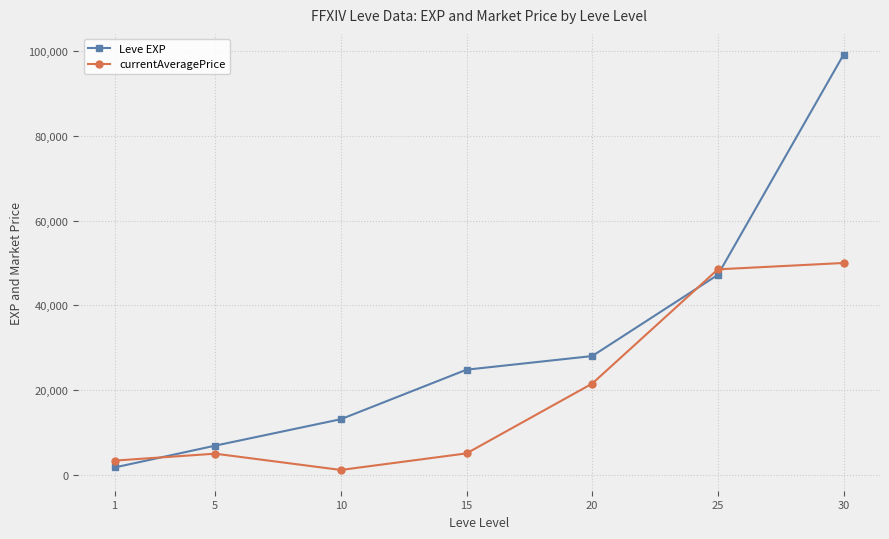

Is it true that Leve EXP equals 47200 at 25?

True